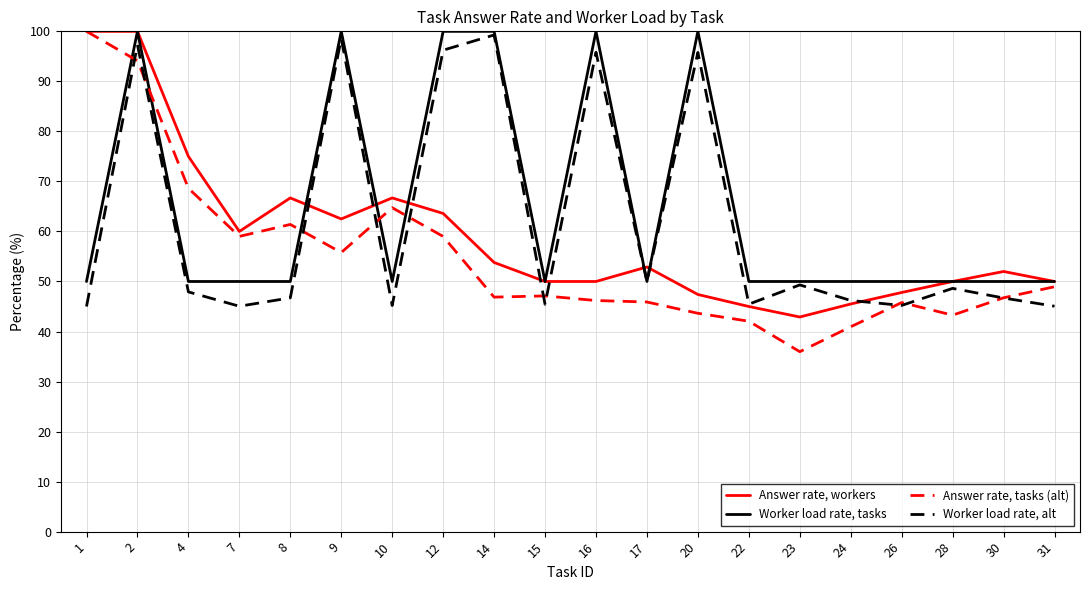

Rank the series at 16 from highest to lowest value.

Worker load rate, tasks, Worker load rate, alt, Answer rate, workers, Answer rate, tasks (alt)